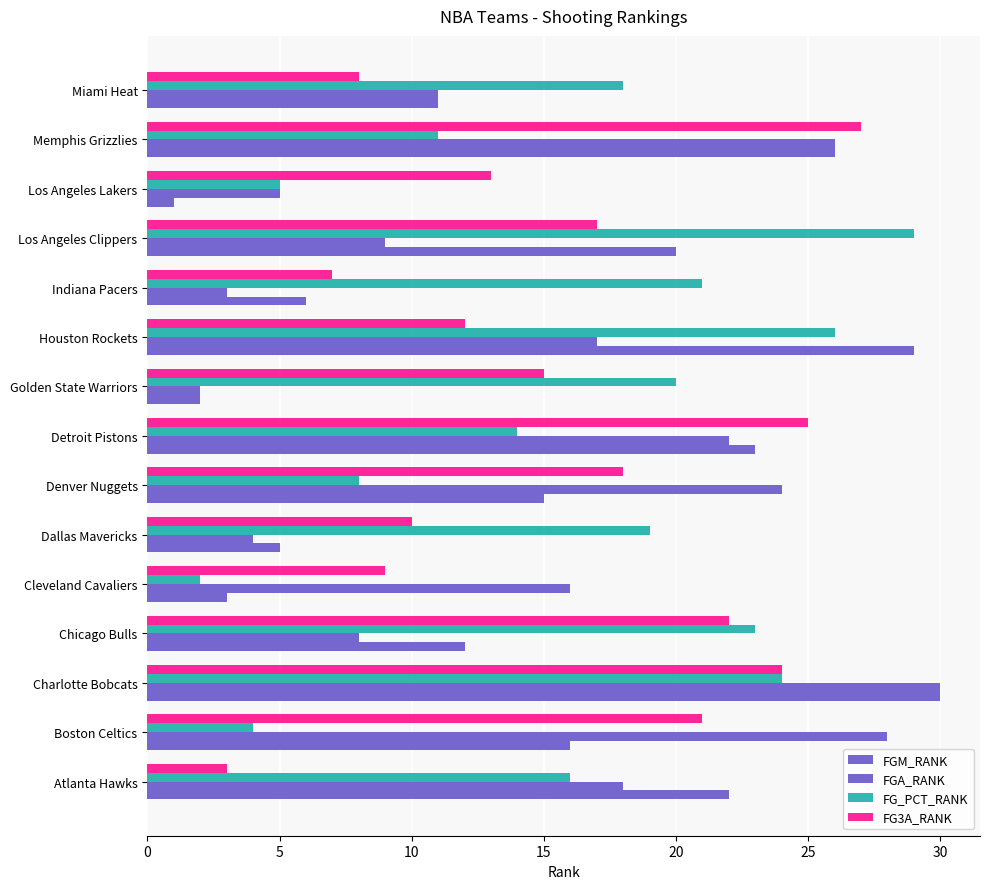

Rank the series by their maximum value, from highest to lowest.

FGM_RANK, FGA_RANK, FG_PCT_RANK, FG3A_RANK